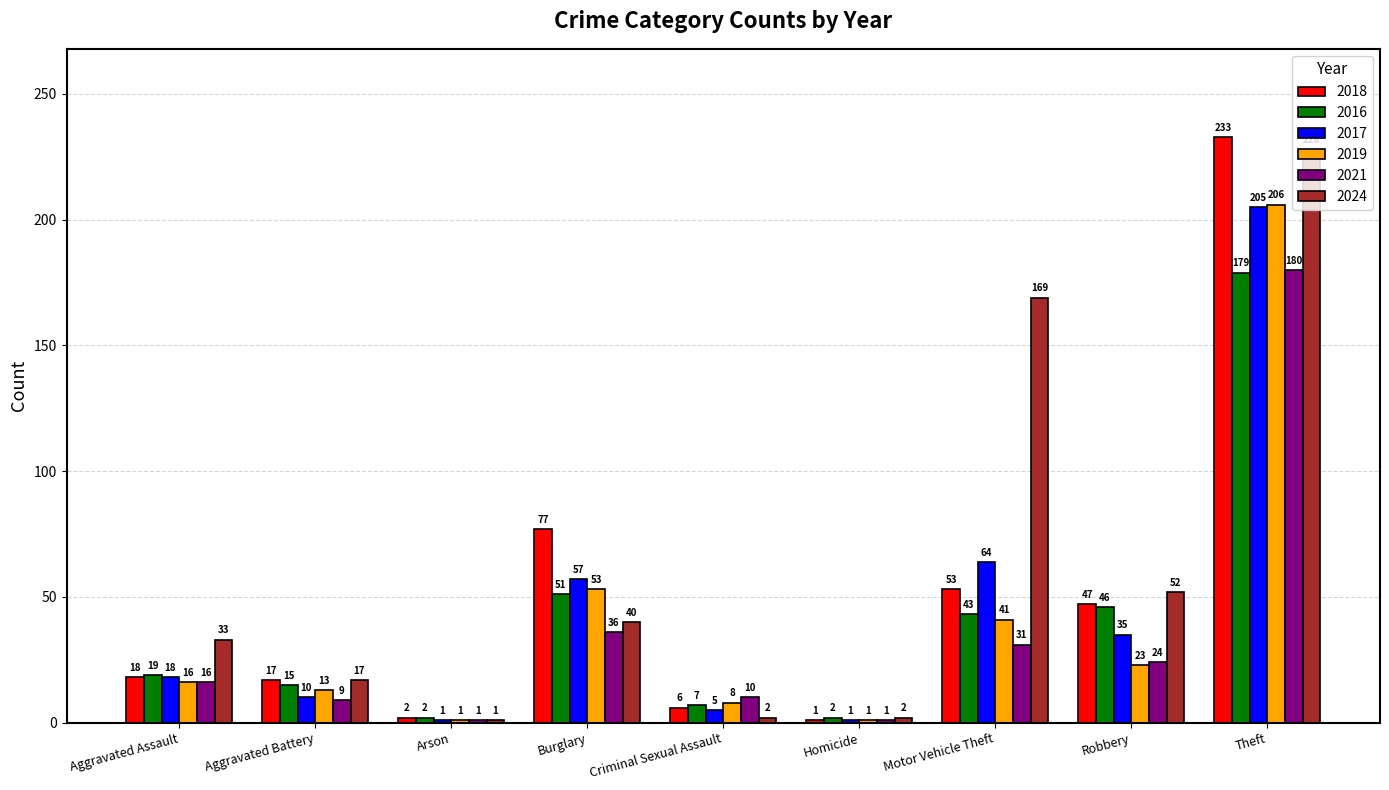

What is the difference between the highest and lowest values at Aggravated Assault?

17